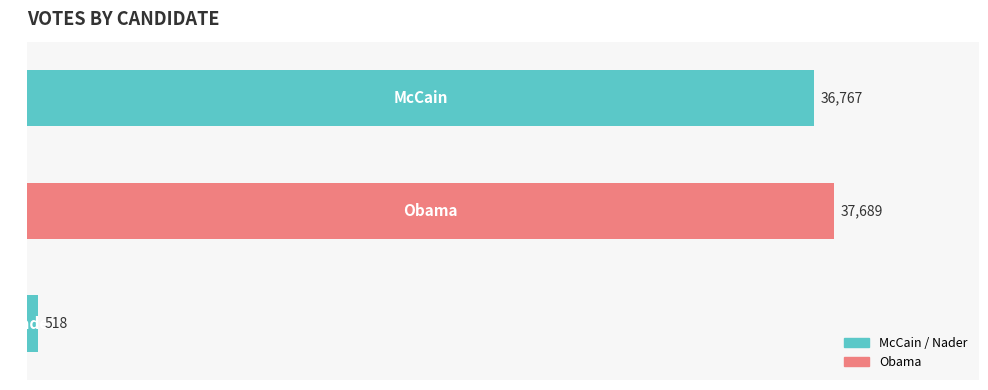

What is the minimum value shown in the chart?

518